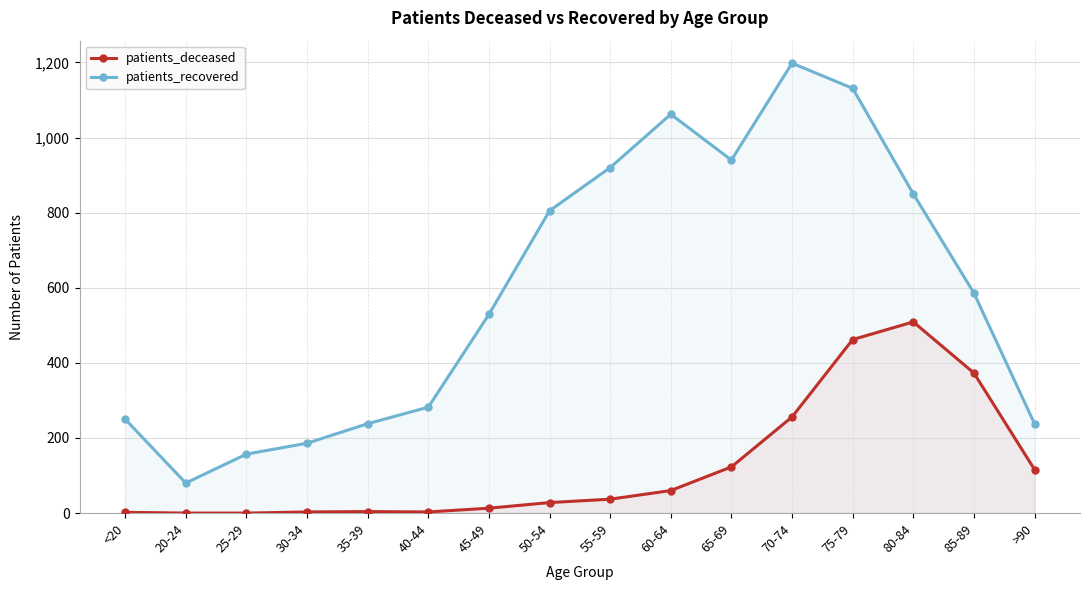

True or false: patients_recovered and patients_deceased cross at least once.

False